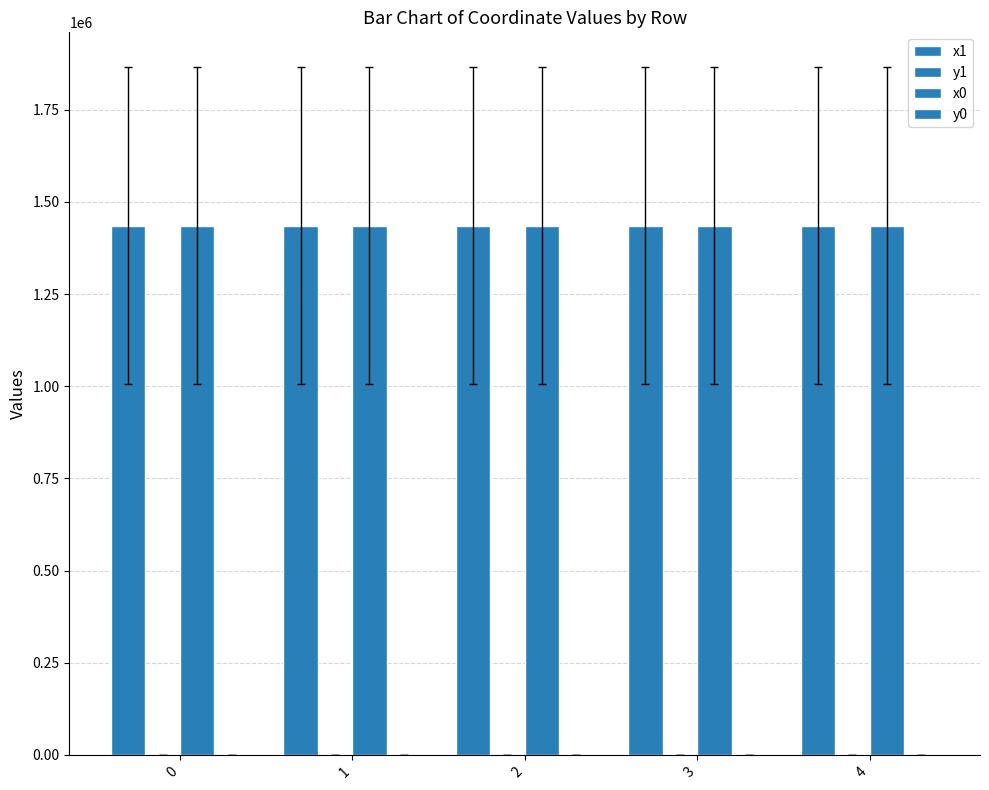

What is the value of the x1 bar at the 1st from the left?

1435873.6